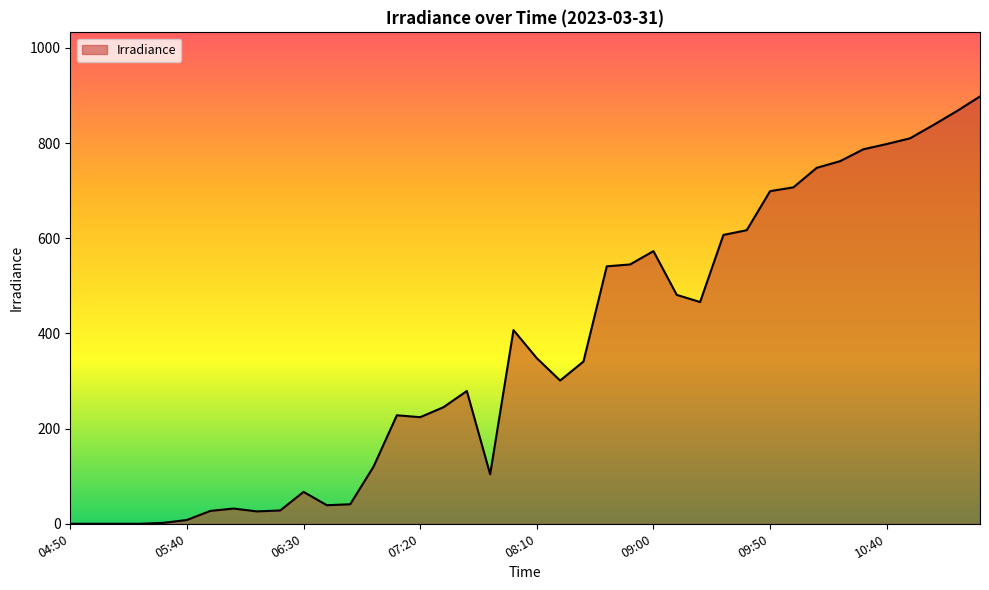

What is the greatest value displayed?

898